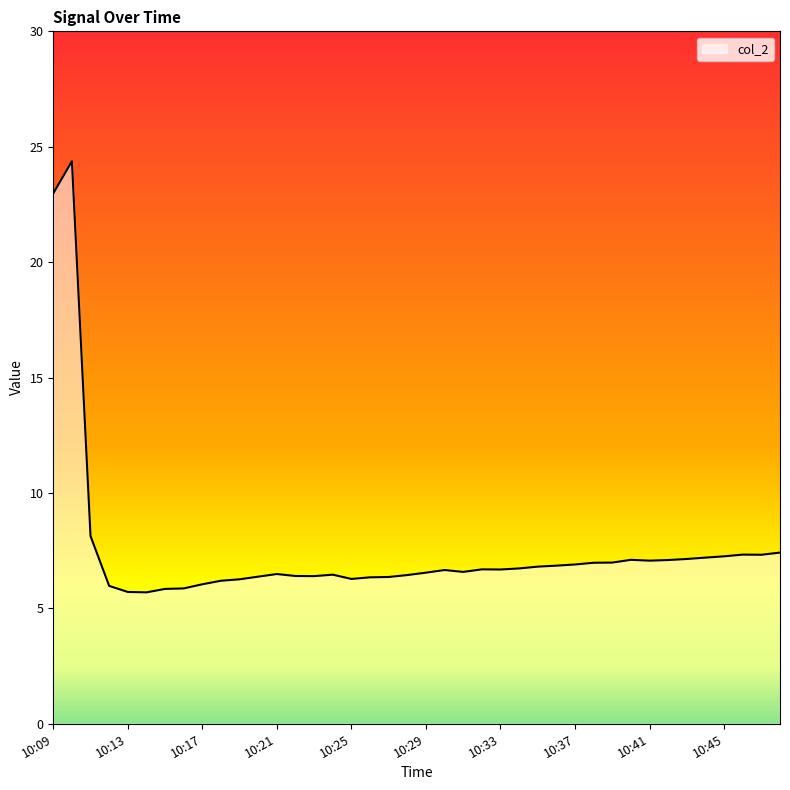

What is the greatest value displayed?

24.4